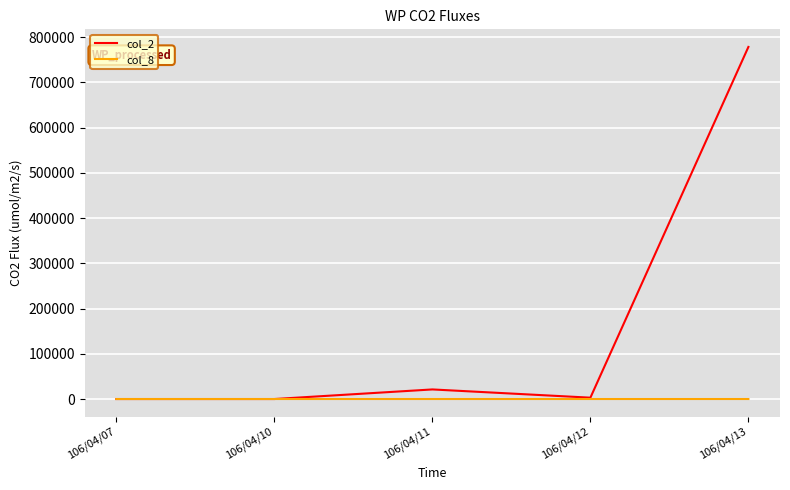

What is the sum of the col_8 values at 106/04/07 and 106/04/13?

13